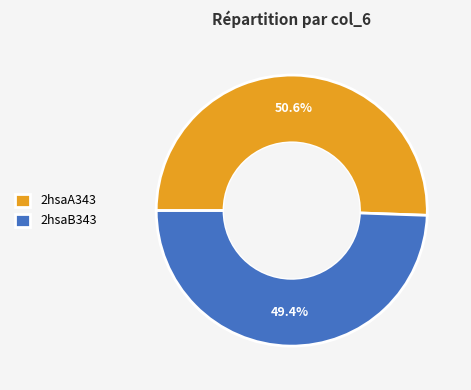

To the nearest percent, what portion does 2hsaB343 represent?

49%